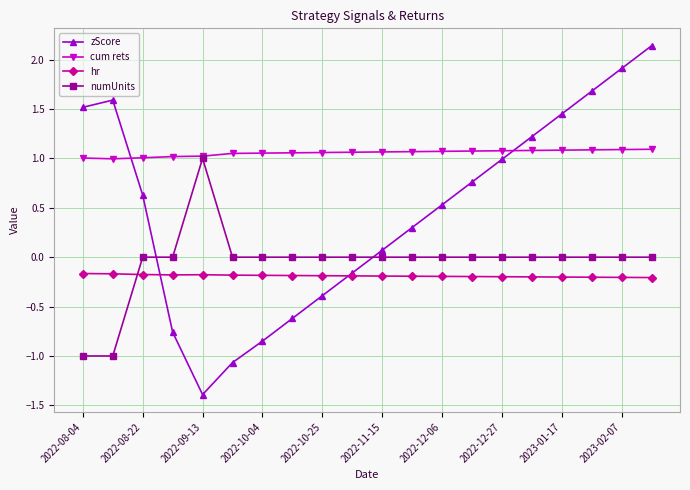

Which series has the largest total across all categories?

cum rets